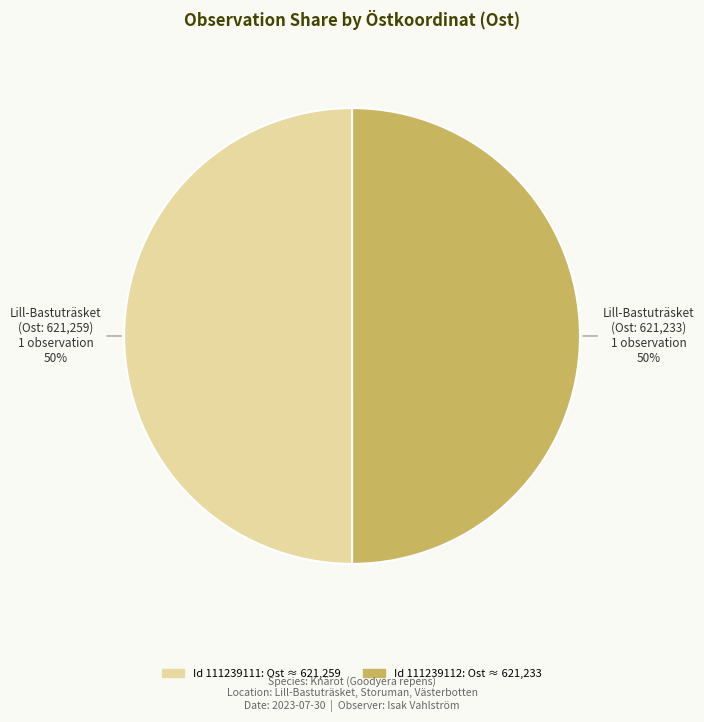

How many segments does this pie chart have?

2